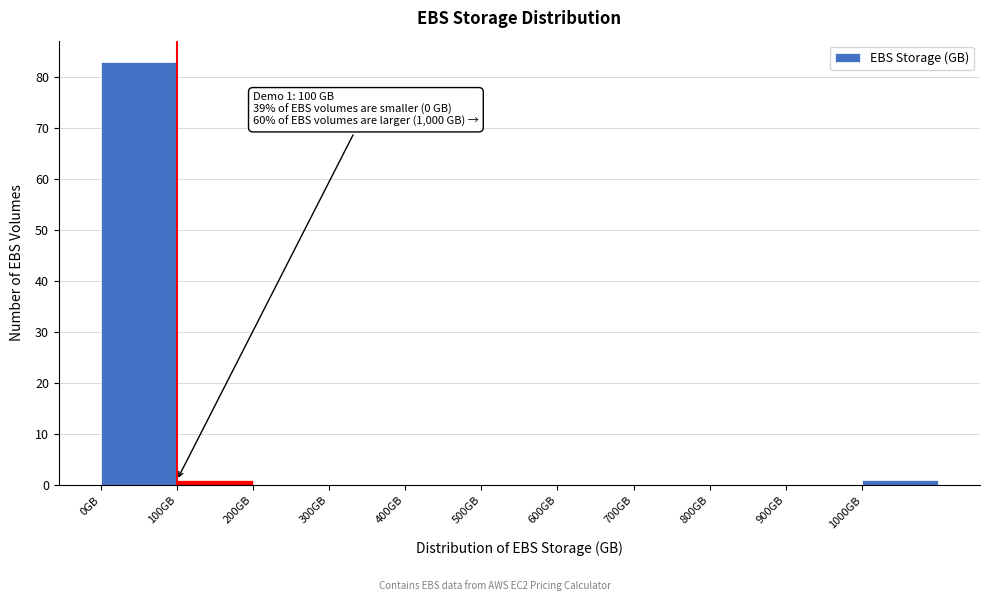

Which range on the x-axis has the tallest bar?

0 to 100